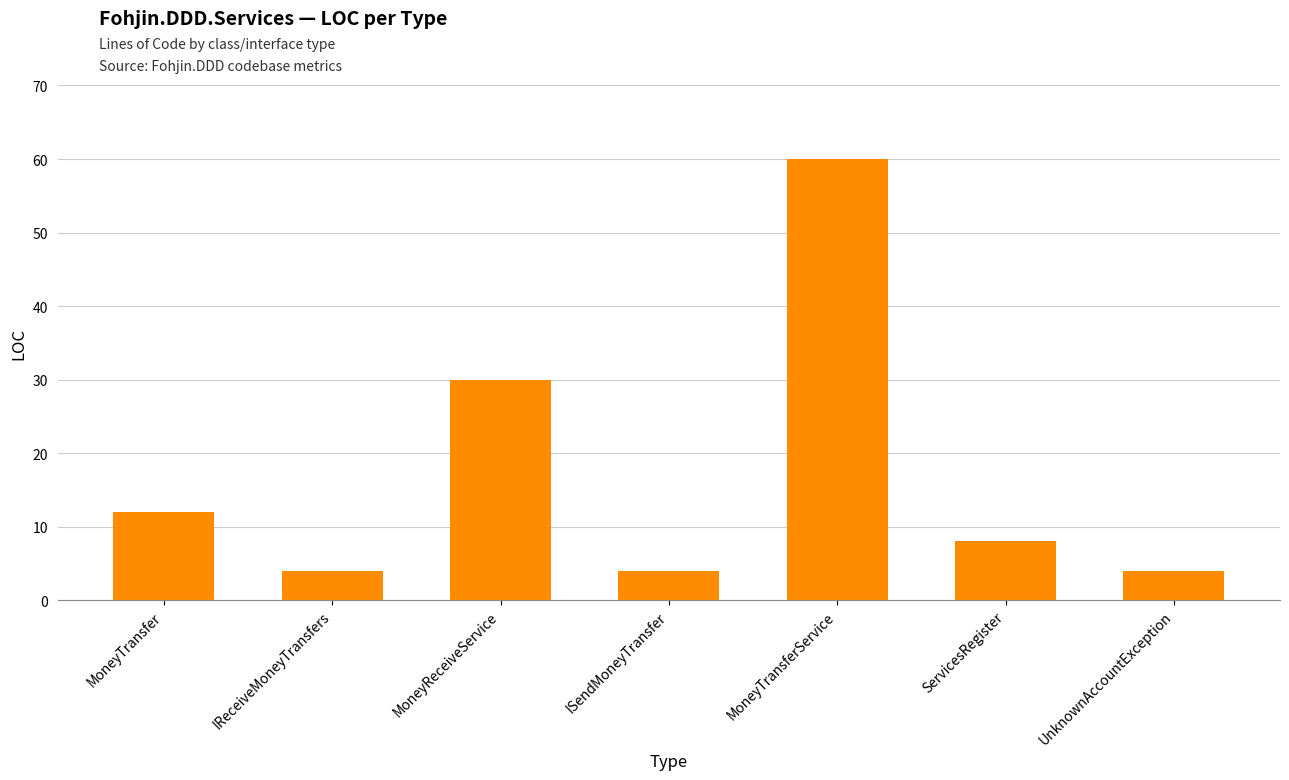

True or false: the data shows 4 at UnknownAccountException.

True